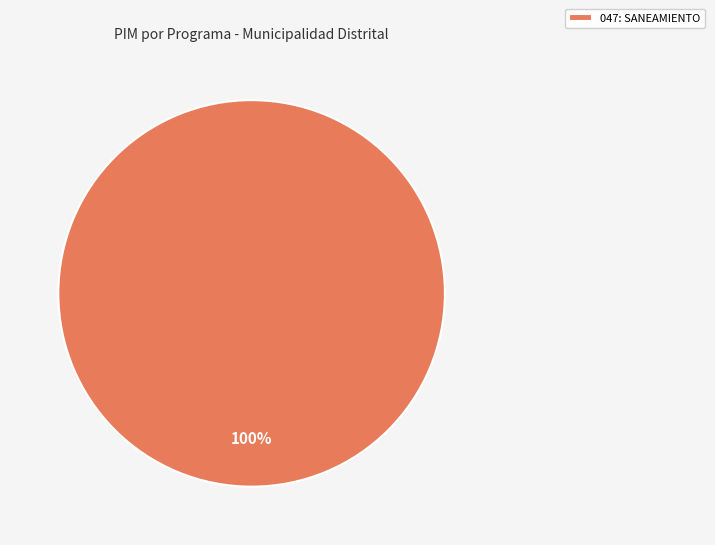

Is there any slice that represents more than half of the pie?

Yes